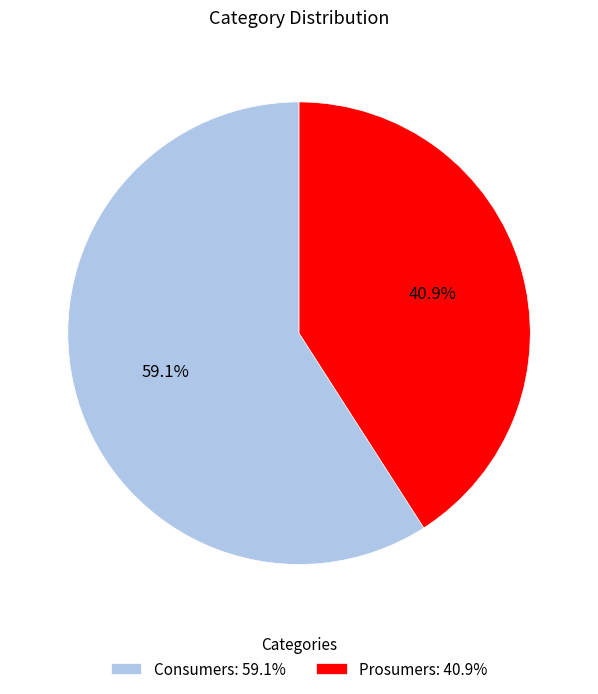

Combined, do Consumers and Prosumers account for over 50%?

Yes